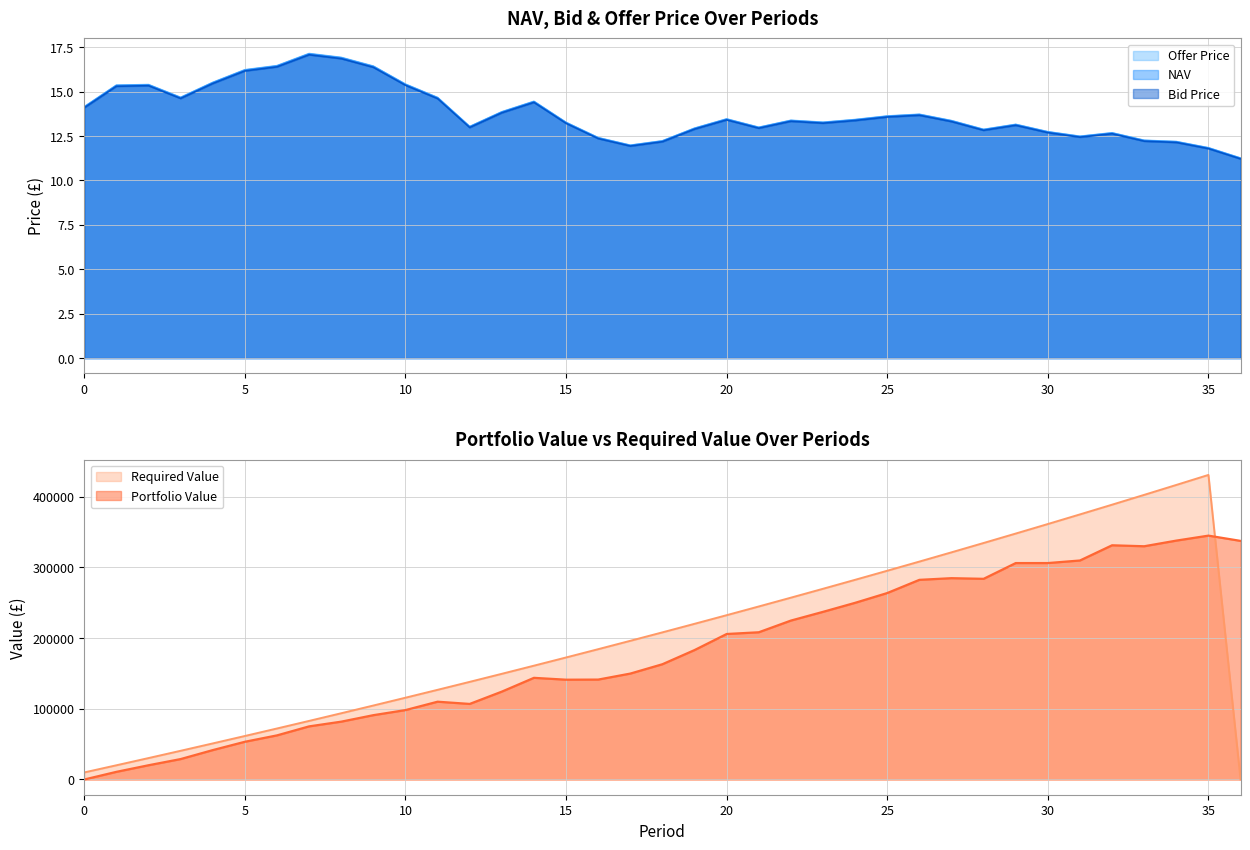

Reading left to right, what are all the values shown in this chart?

NAV: 0=14.1	1=15.3	2=15.4	3=14.6	4=15.5	5=16.2	6=16.4	7=17.1	8=16.9	9=16.4	10=15.4	11=14.6	12=13.0	13=13.8	14=14.4	15=13.2	16=12.4	17=12.0	18=12.2	19=12.9	20=13.4	21=13.0	22=13.4	23=13.2	24=13.4	25=13.6	26=13.7	27=13.3	28=12.8	29=13.1	30=12.7	31=12.5	32=12.7	33=12.2	34=12.2	35=11.8	36=11.2
Bid Price: 0=14.1	1=15.3	2=15.3	3=14.6	4=15.5	5=16.2	6=16.4	7=17.1	8=16.9	9=16.4	10=15.4	11=14.6	12=13.0	13=13.8	14=14.4	15=13.2	16=12.4	17=11.9	18=12.2	19=12.9	20=13.4	21=12.9	22=13.3	23=13.2	24=13.4	25=13.6	26=13.7	27=13.3	28=12.8	29=13.1	30=12.7	31=12.4	32=12.6	33=12.2	34=12.1	35=11.8	36=11.2
Offer Price: 0=14.1	1=15.4	2=15.4	3=14.7	4=15.5	5=16.2	6=16.5	7=17.1	8=16.9	9=16.4	10=15.4	11=14.7	12=13.0	13=13.9	14=14.5	15=13.3	16=12.4	17=12.0	18=12.2	19=12.9	20=13.5	21=13.0	22=13.4	23=13.3	24=13.4	25=13.6	26=13.7	27=13.4	28=12.9	29=13.2	30=12.7	31=12.5	32=12.7	33=12.3	34=12.2	35=11.8	36=11.3